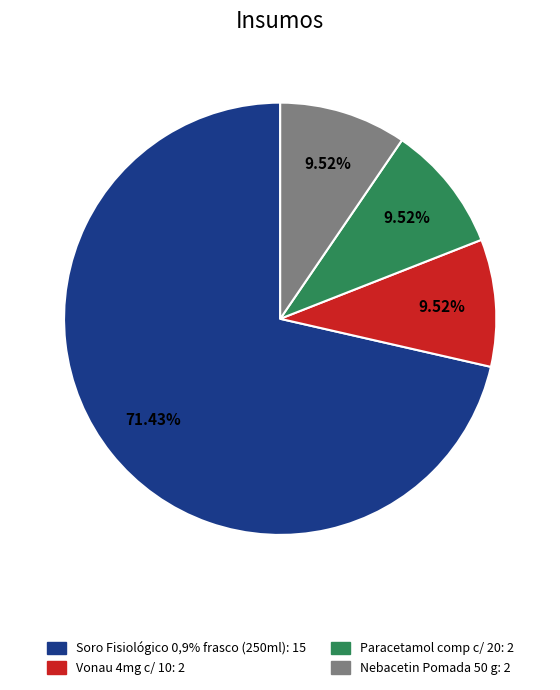

Which category accounts for the majority?

Soro Fisiológico 0,9% frasco (250ml)